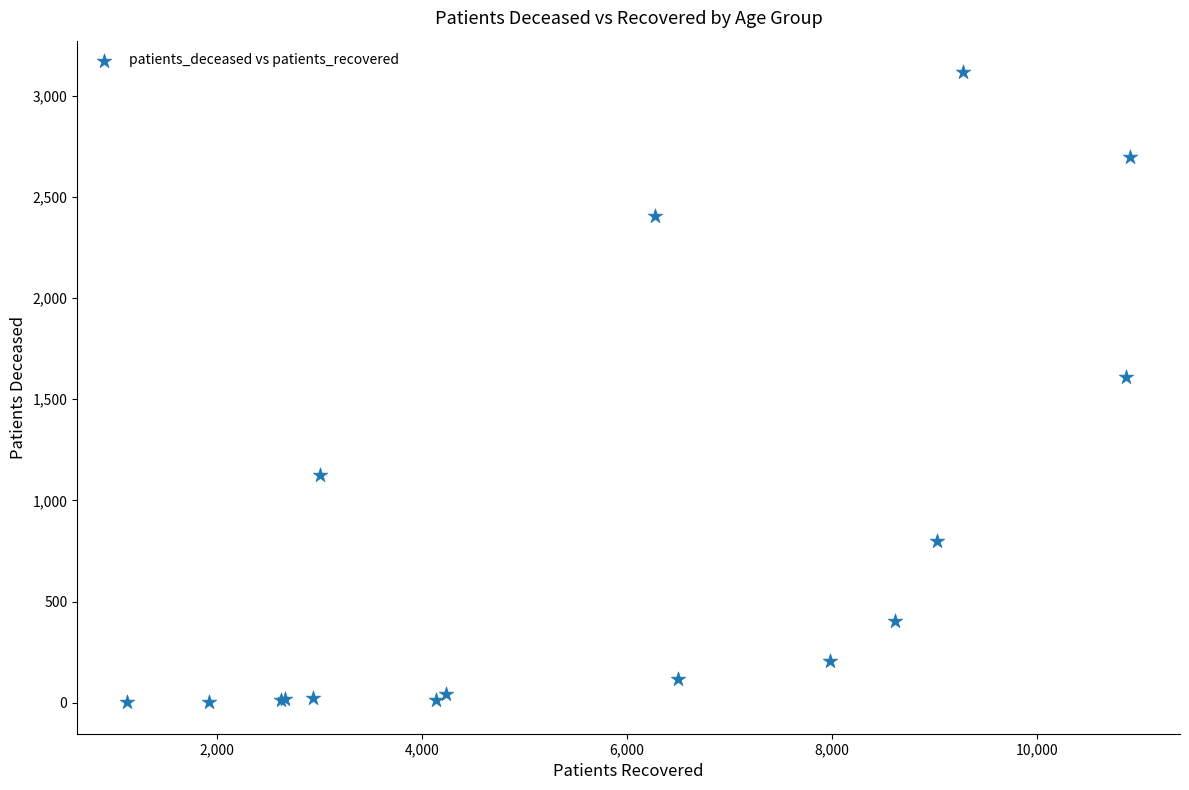

What Y value in the scatter plot is closest to 1559?

1608